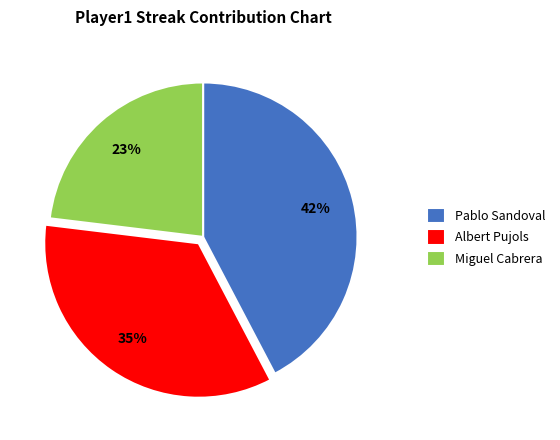

True or false: Miguel Cabrera accounts for 23% of the total.

True